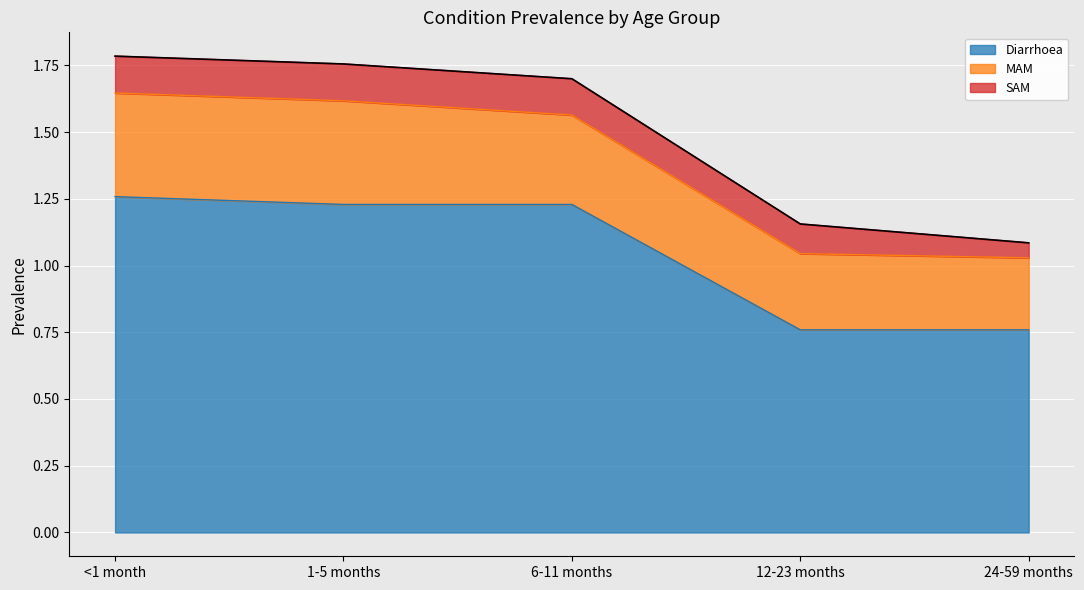

At how many categories does at least one series exceed 0?

5